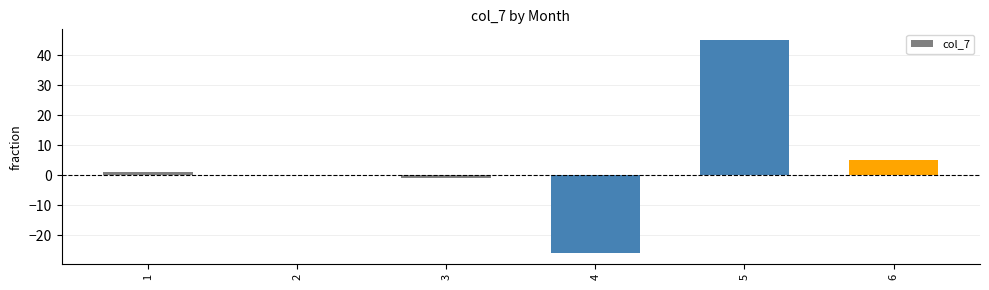

What is the greatest value displayed?

45